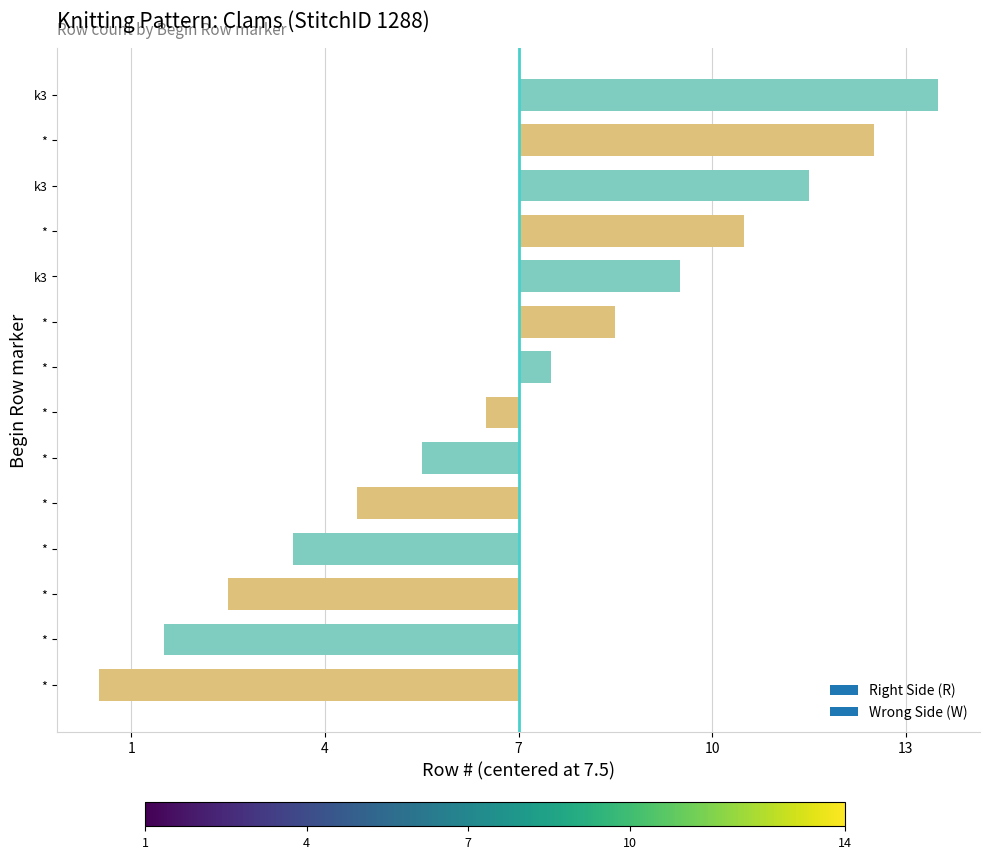

Does the chart contain any negative values?

Yes